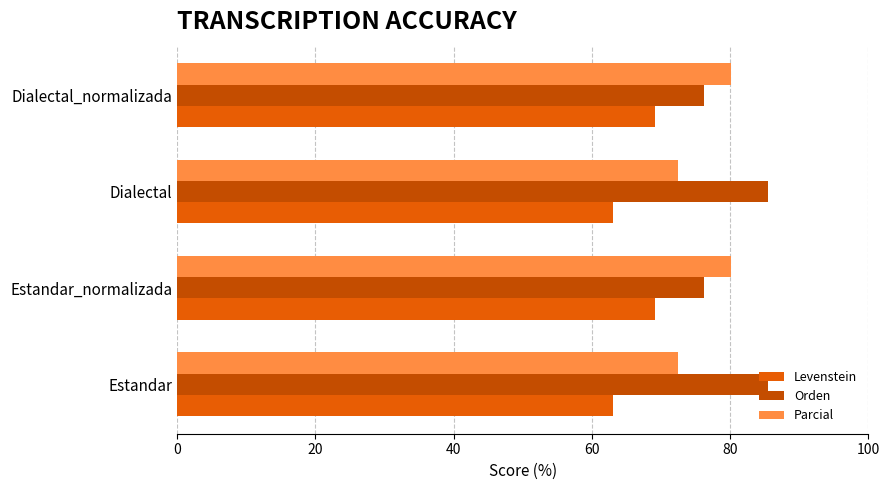

Which series has the largest total across all categories?

Orden